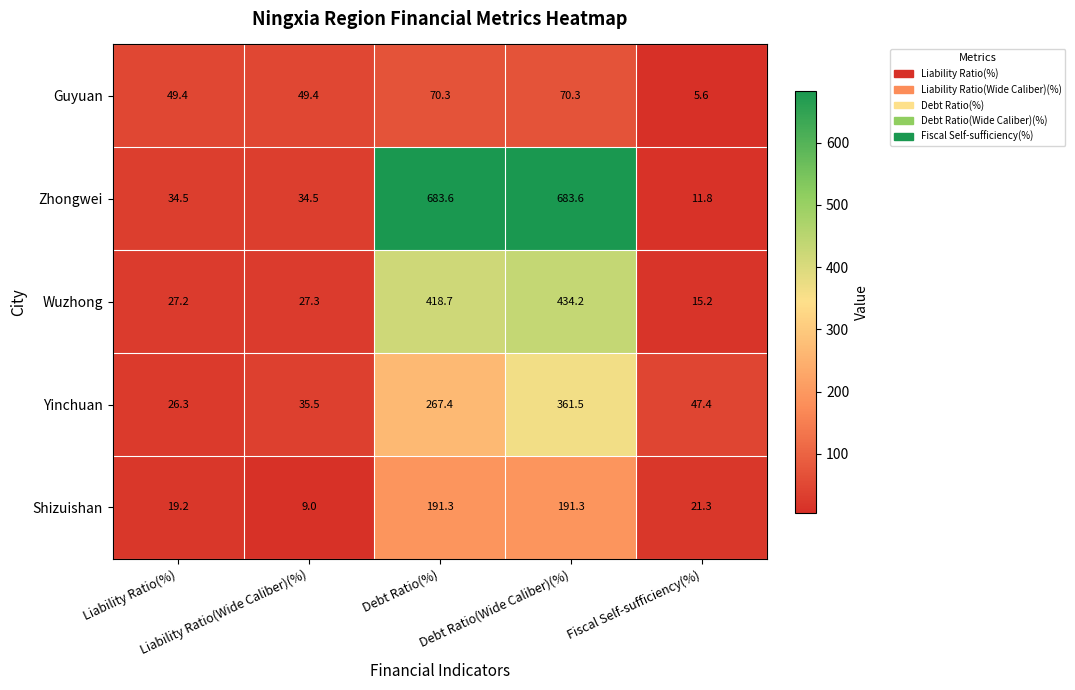

What is the difference between the second highest and second lowest values in the Shizuishan series?

172.1